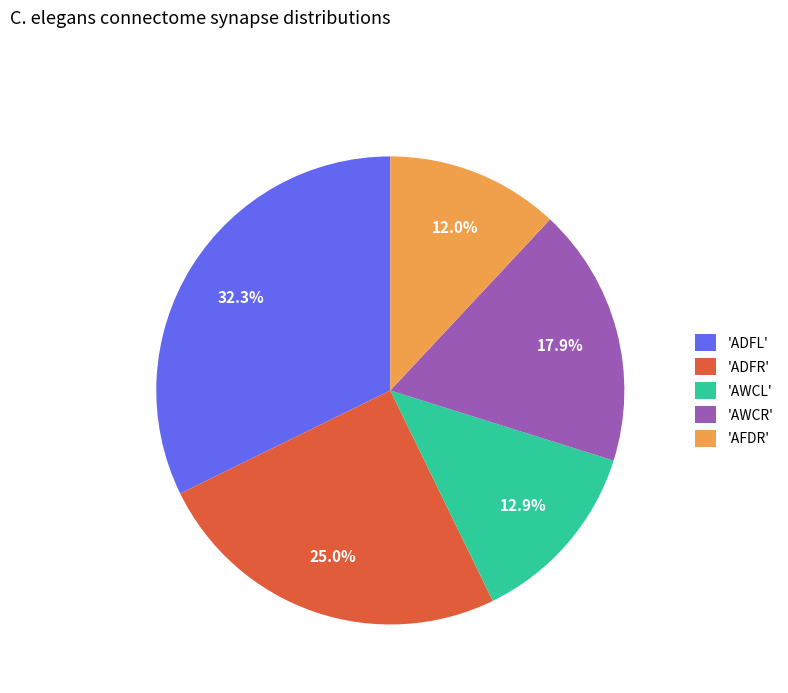

Does 'AWCR' represent more than half of the total?

No